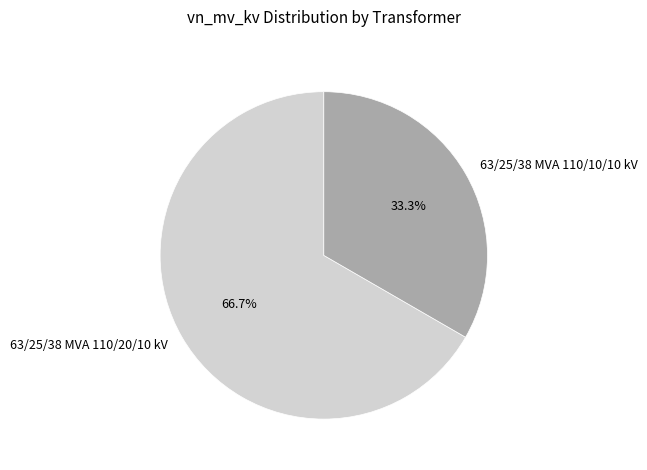

Combined, what portion of the pie is 63/25/38 MVA 110/10/10 kV and 63/25/38 MVA 110/20/10 kV?

100.0%